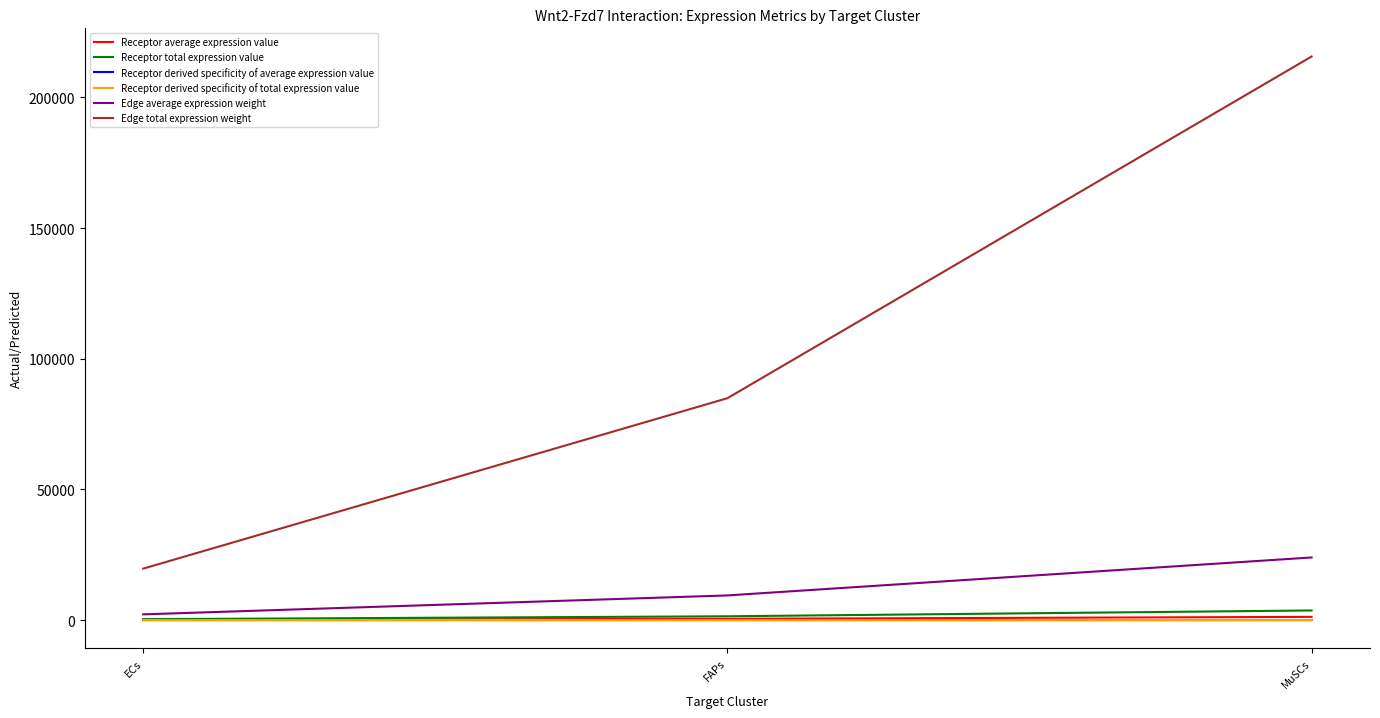

What is the label of the 1st point from the right?

MuSCs